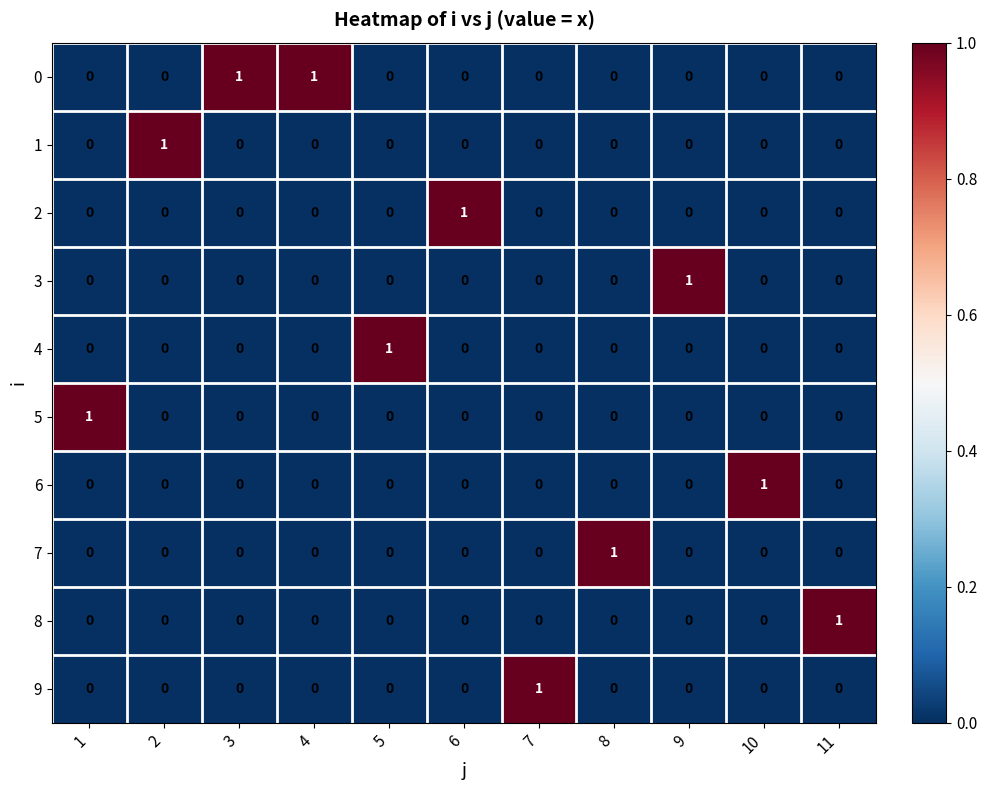

At how many categories does at least one series exceed 0?

11